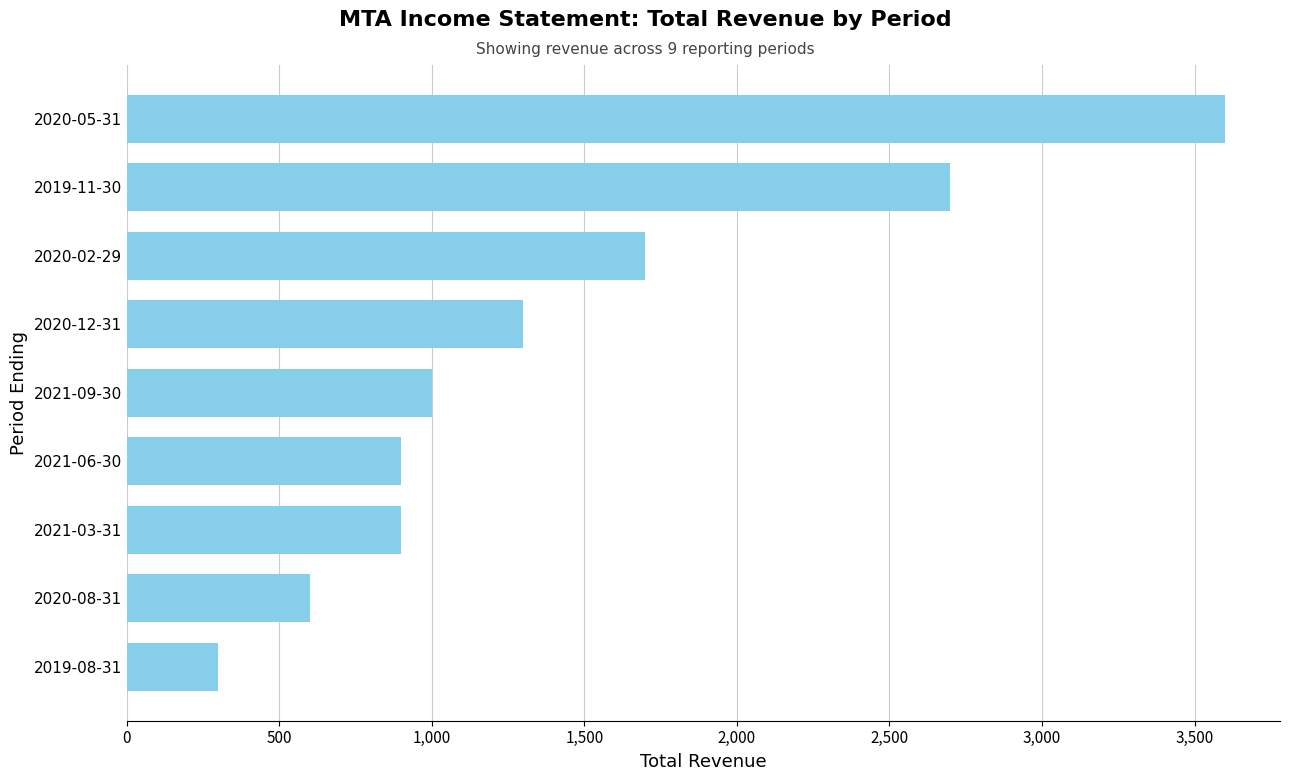

Where is the data nearest to the value 1950?

2020-02-29